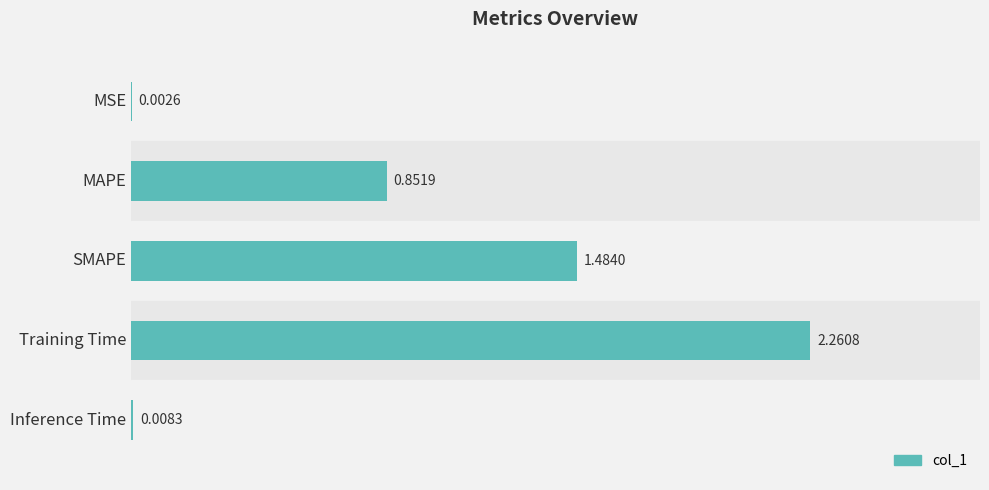

What is the change in value from SMAPE to Training Time?

+0.8